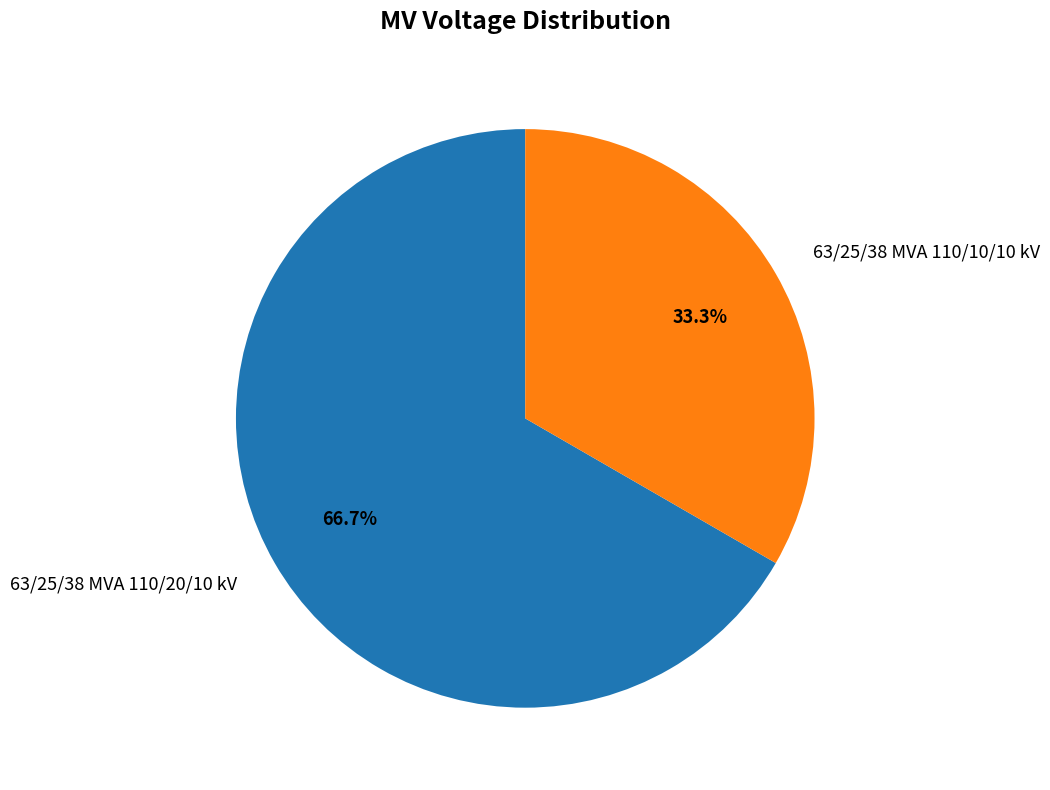

To the nearest percent, what portion does 63/25/38 MVA 110/20/10 kV represent?

67%